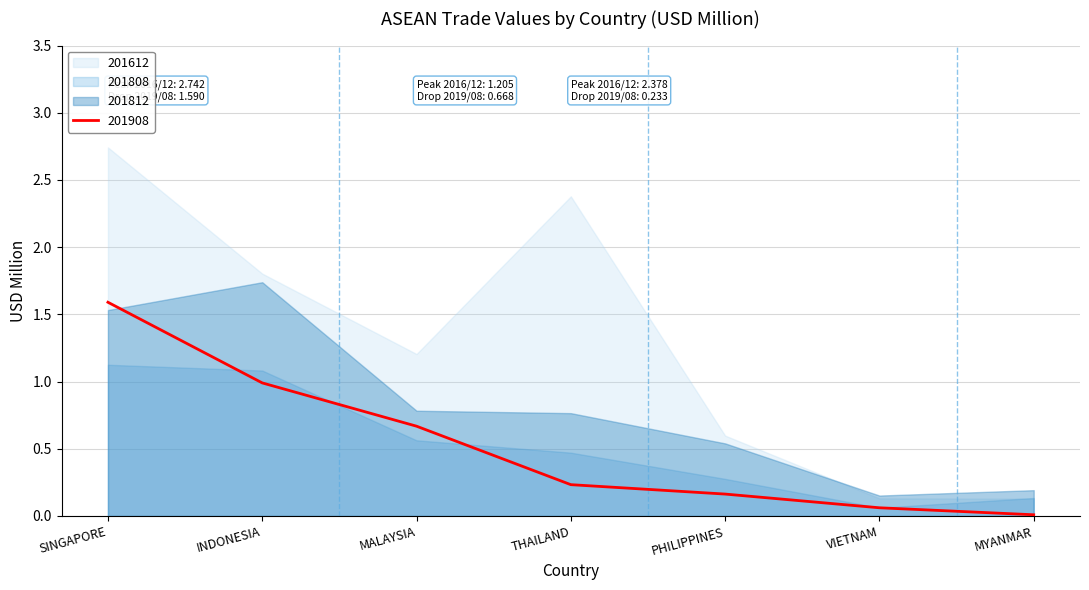

What is the spread (max minus min) of values at SINGAPORE?

1.6